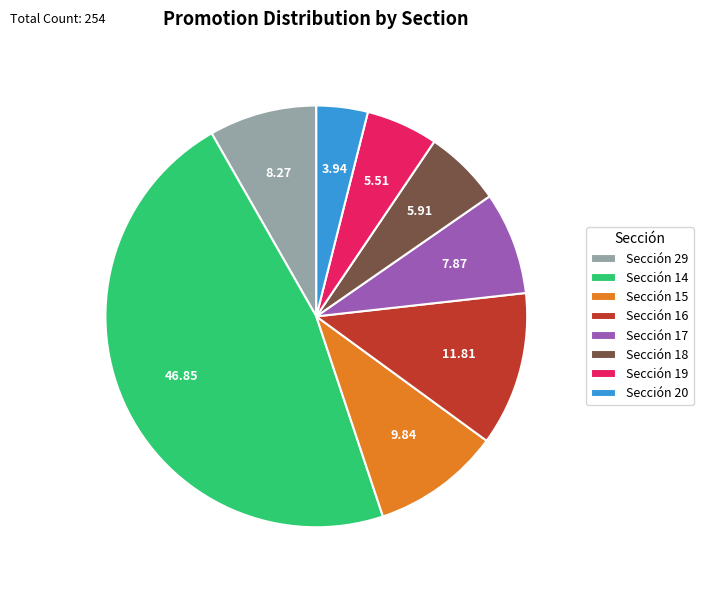

What is the ratio of the value at Sección 16 to the value at Sección 19?

2.1